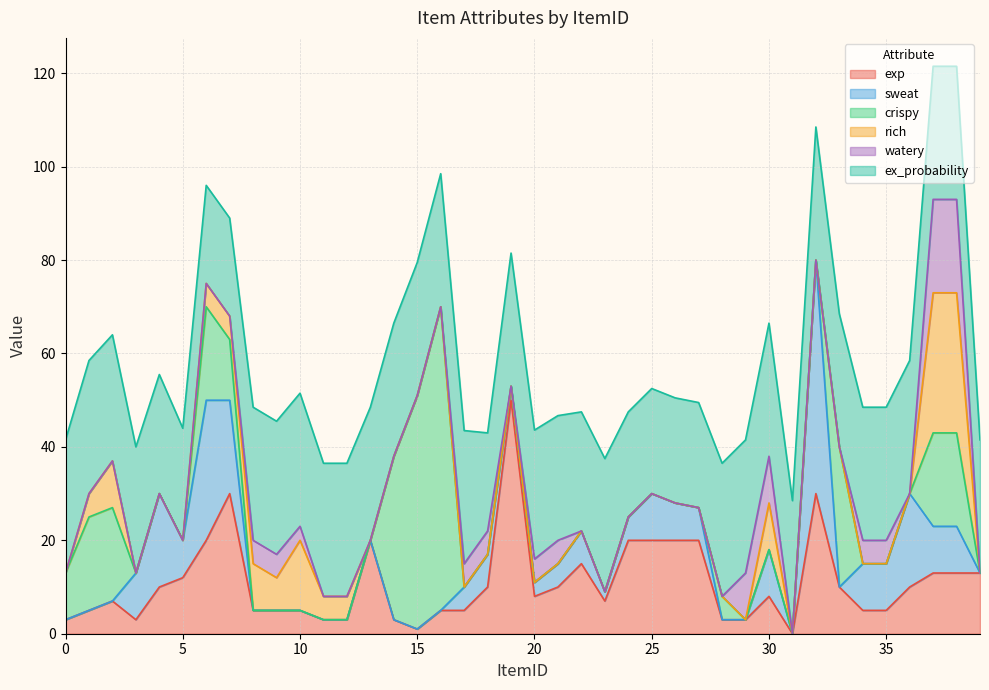

The value of sweat at 23 is 2.0. True or false?

True